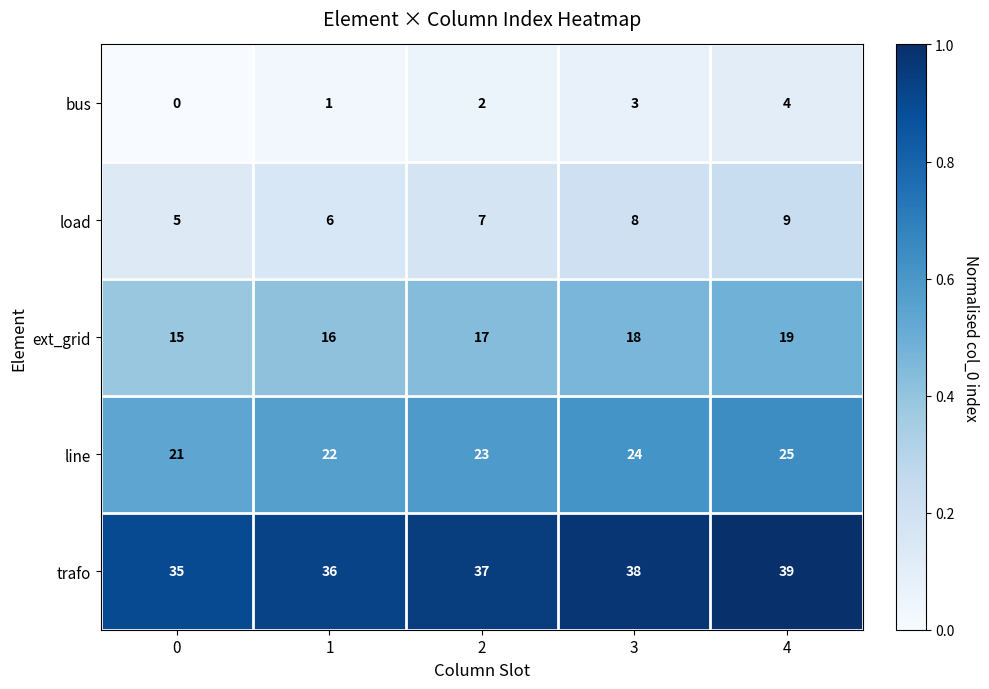

What is the total value across all series at 1?

81